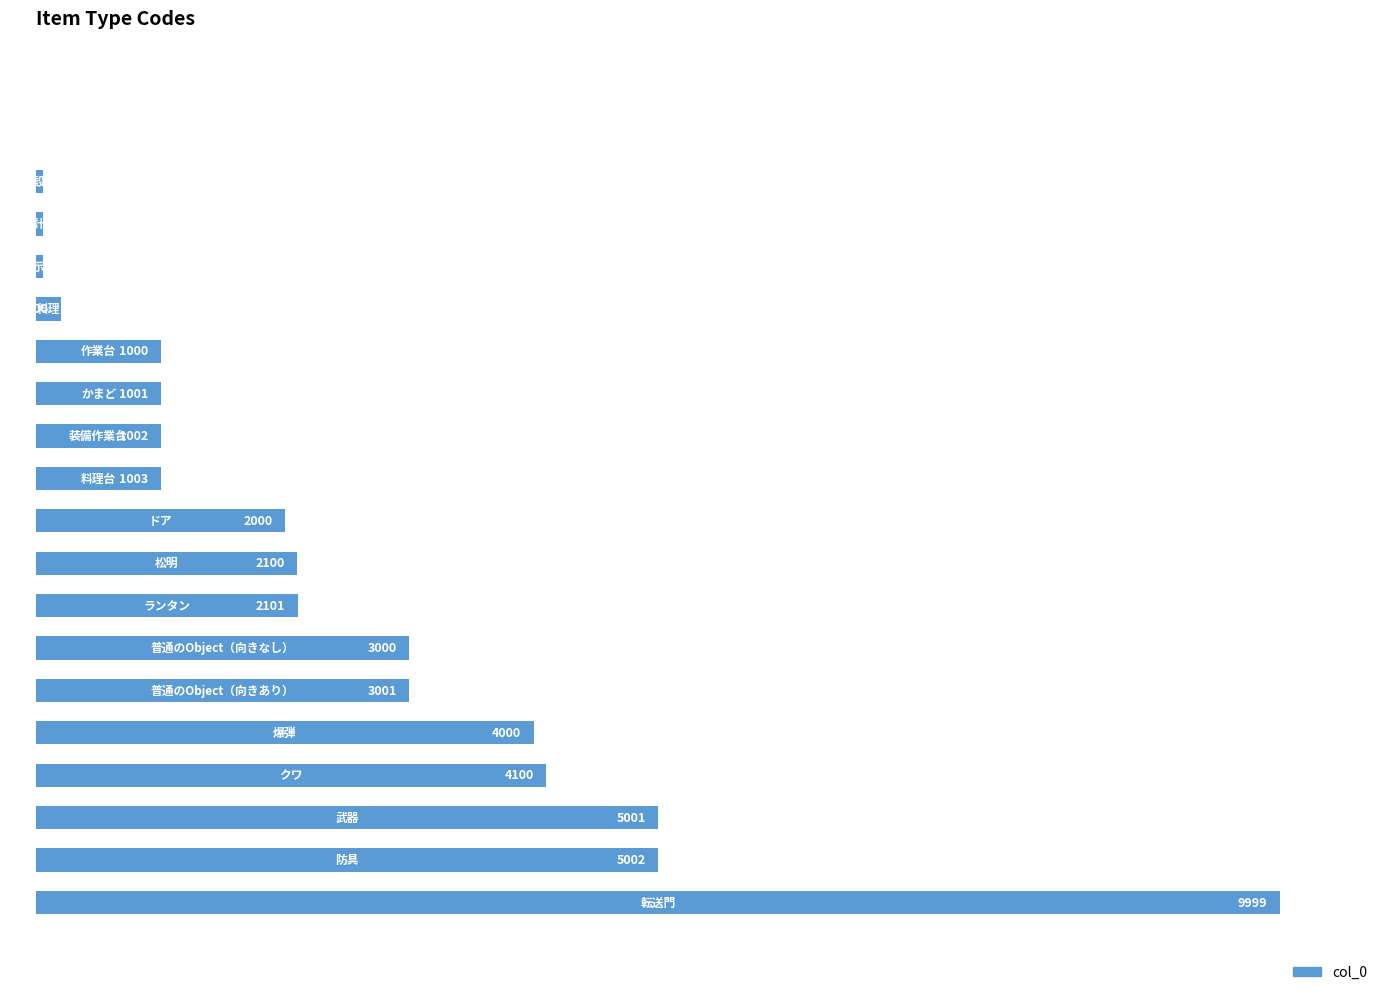

What is the maximum value shown in the chart?

9999